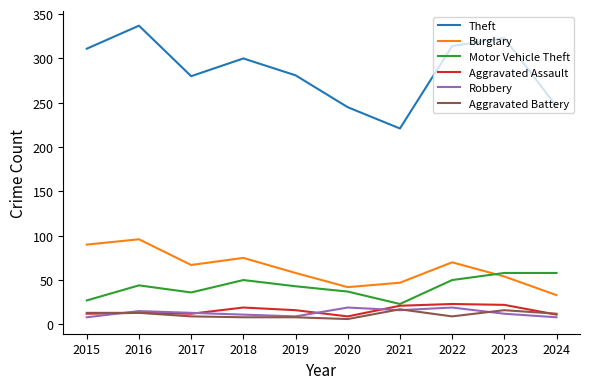

What is the total value across all series at 2018?

463